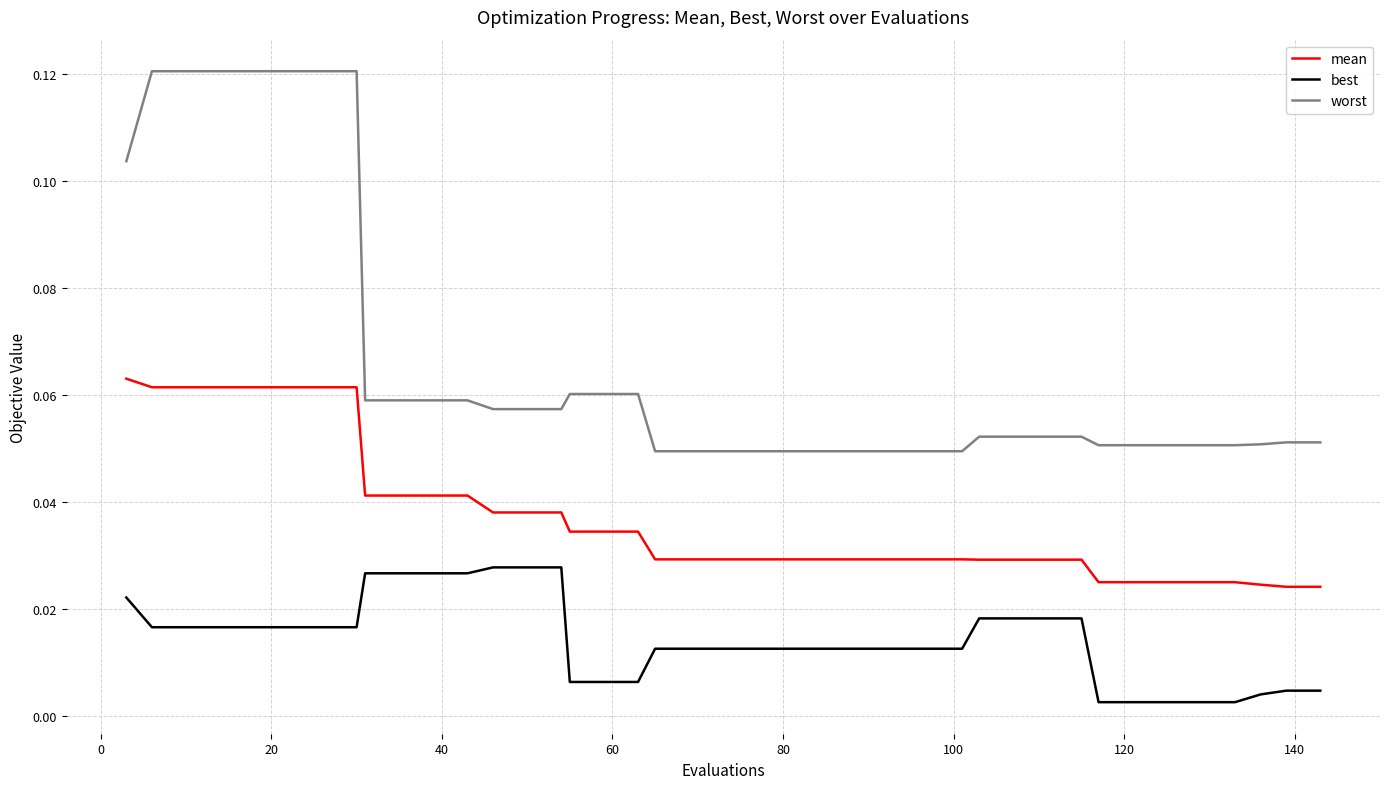

Which series has the largest range (max minus min)?

worst